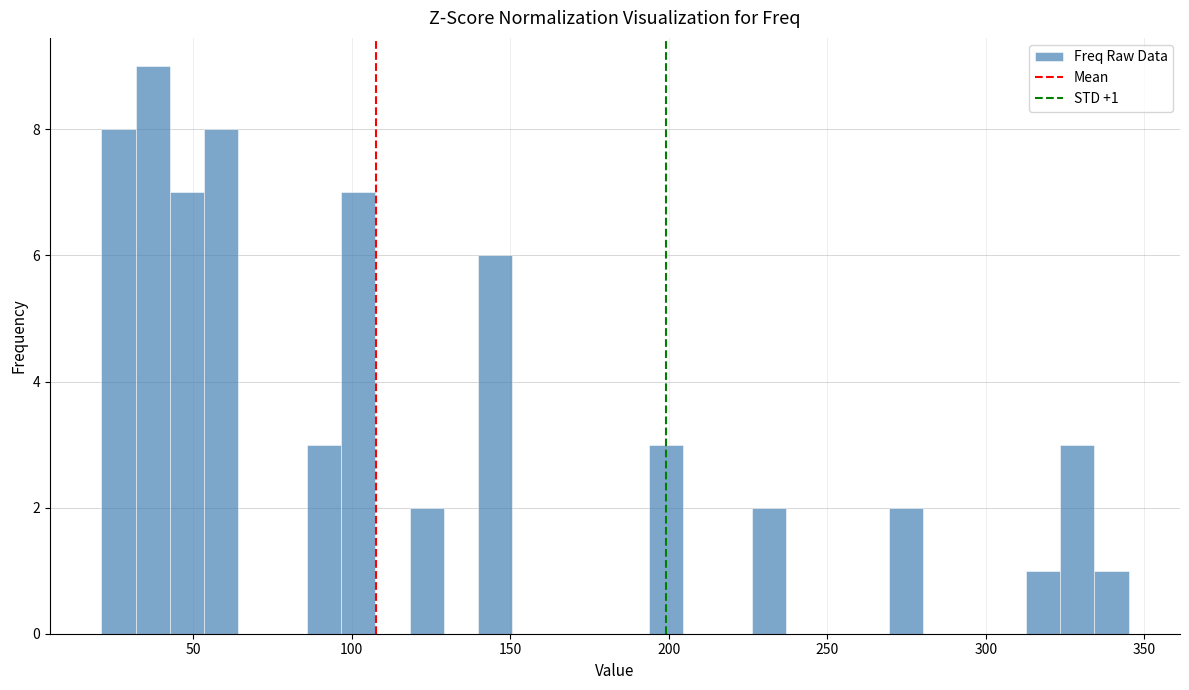

Around what value on the x-axis is the tallest bar? Give the approximate position of its centre, as read against the axis.

35